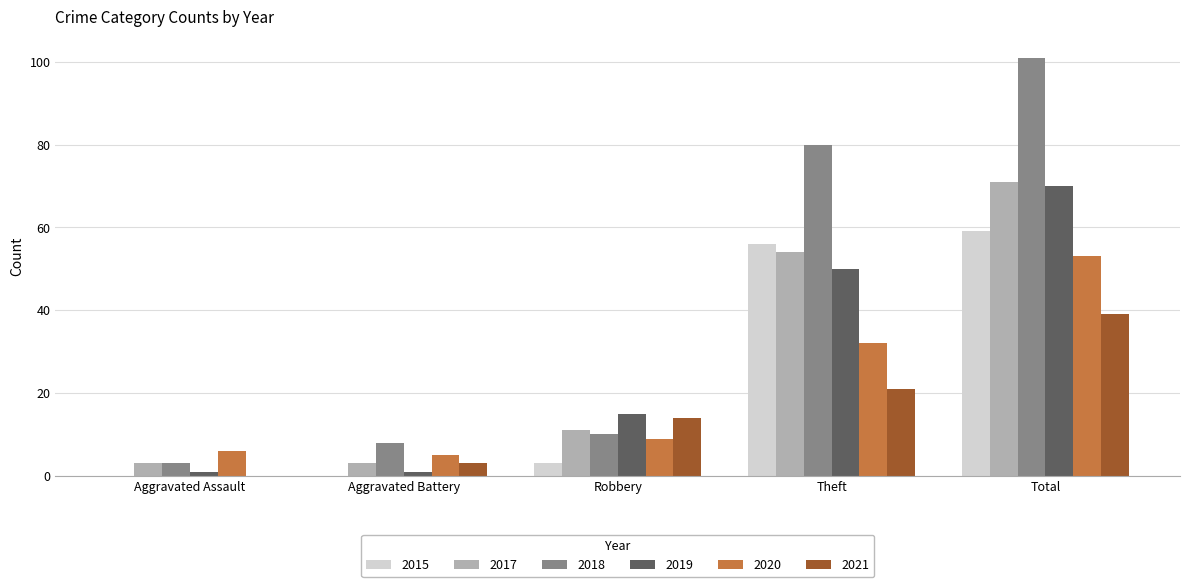

How many categories are shown in the chart?

5